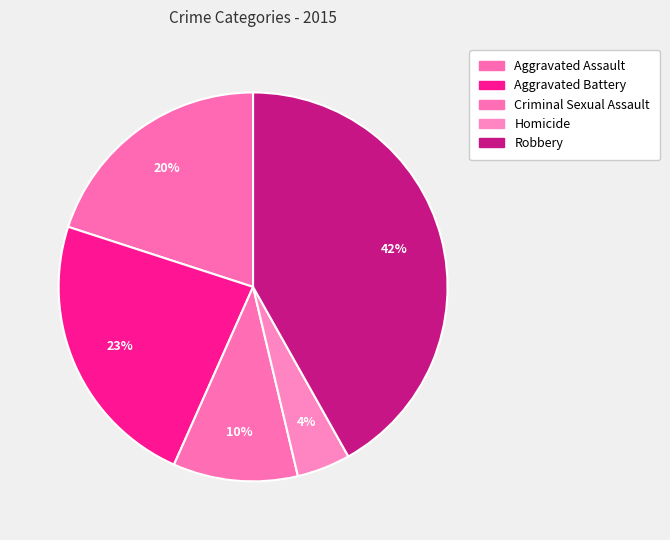

Count the number of slices in the pie.

5